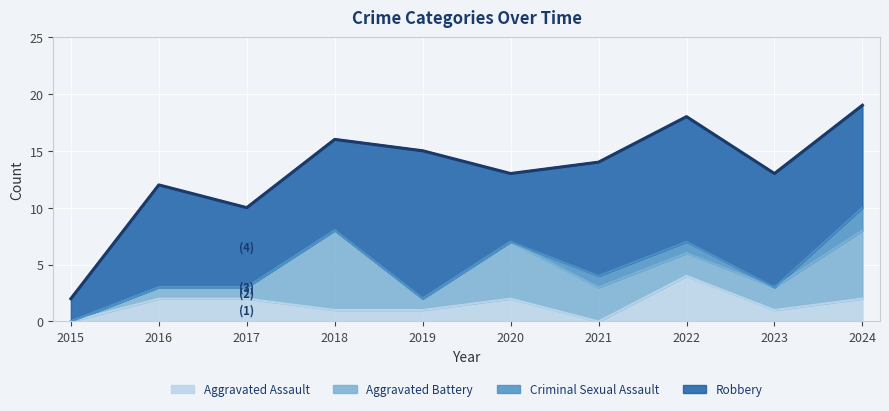

List the series in order of their peak value, lowest first.

Criminal Sexual Assault, Aggravated Assault, Aggravated Battery, Robbery